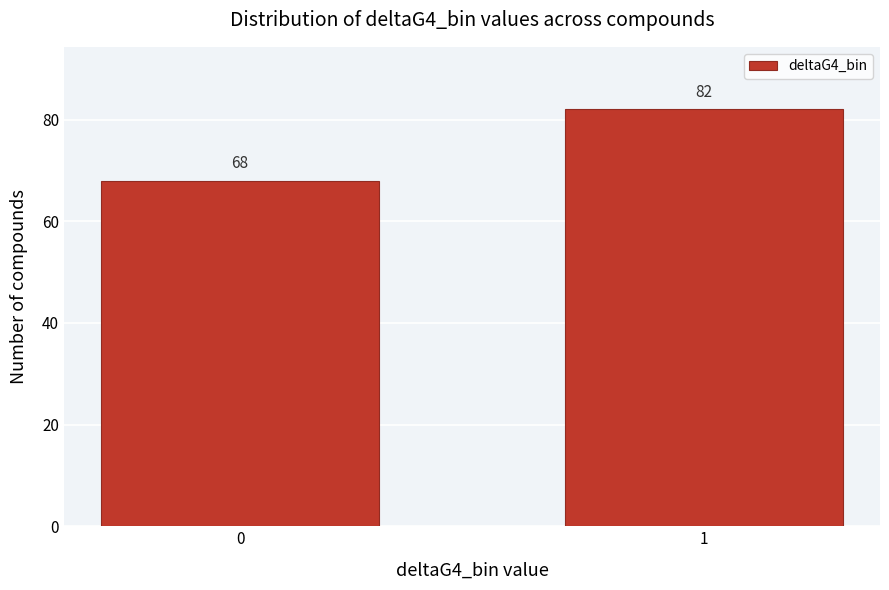

Reading left to right, list all the values displayed in this chart.

0=68	1=82